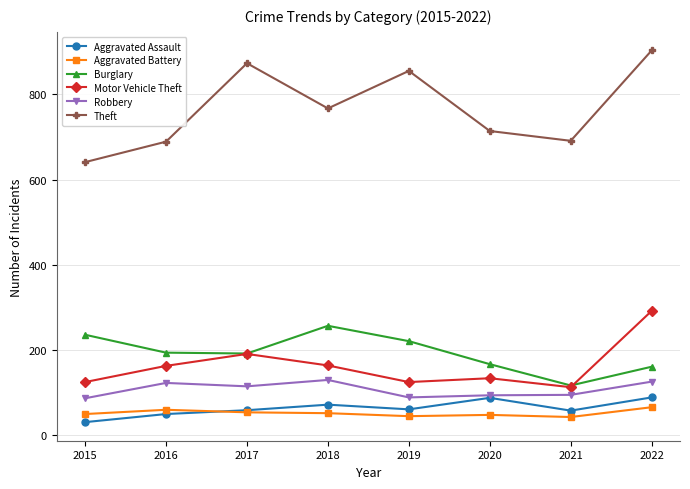

True or false: Theft has a value of 350 at 2018.

False